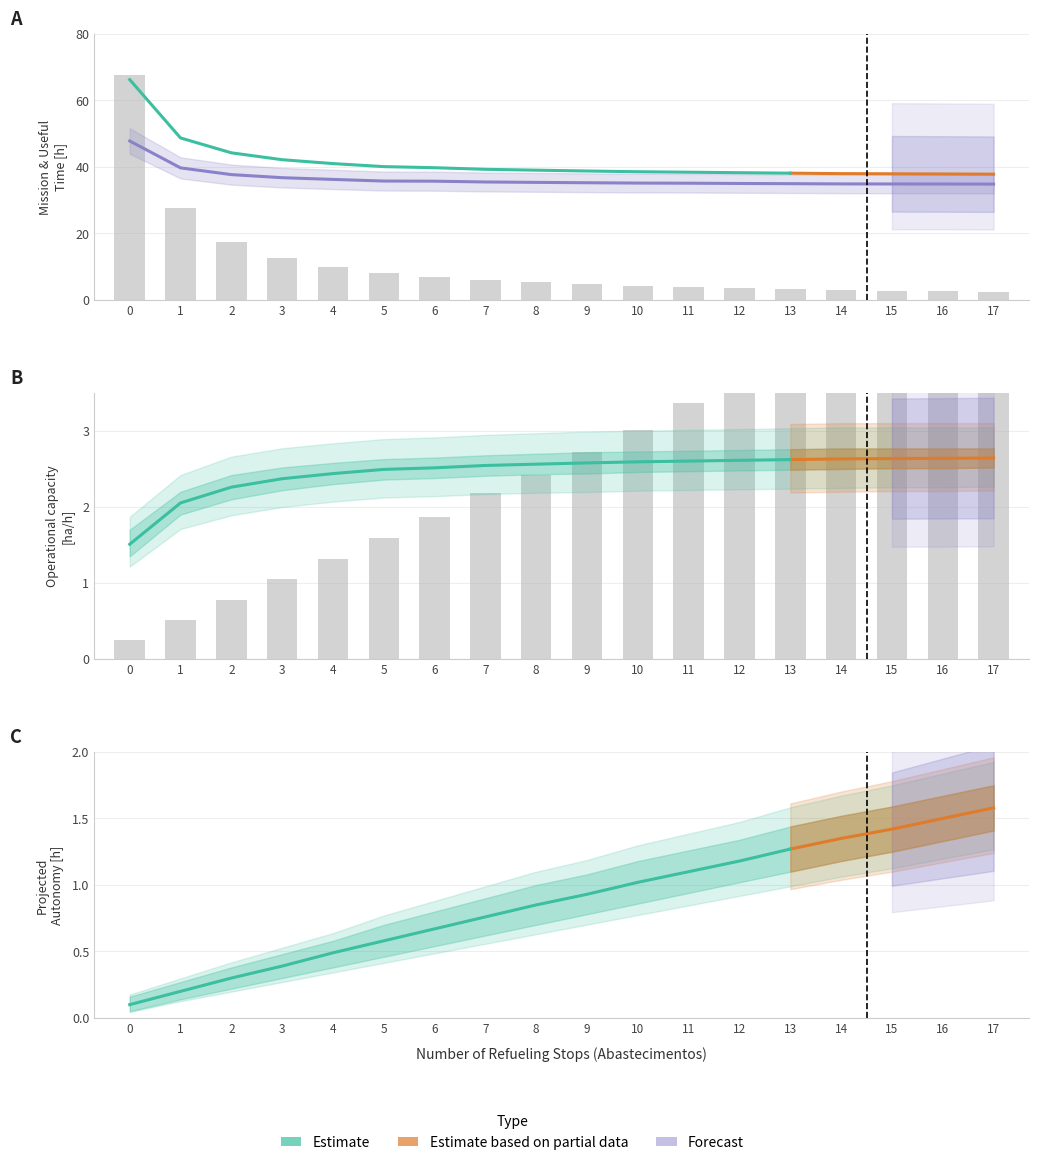

The value of Autonomia Projetada [h] at 5 is 2.7. True or false?

False